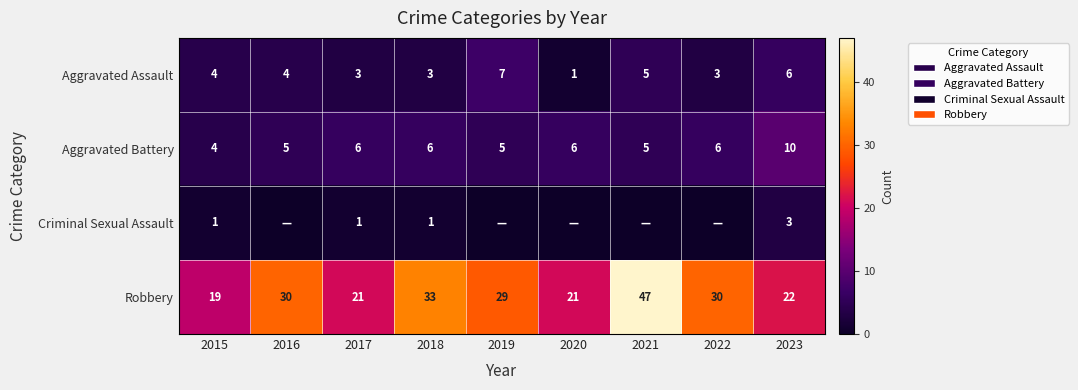

Where does the Robbery series first go above 29?

2016